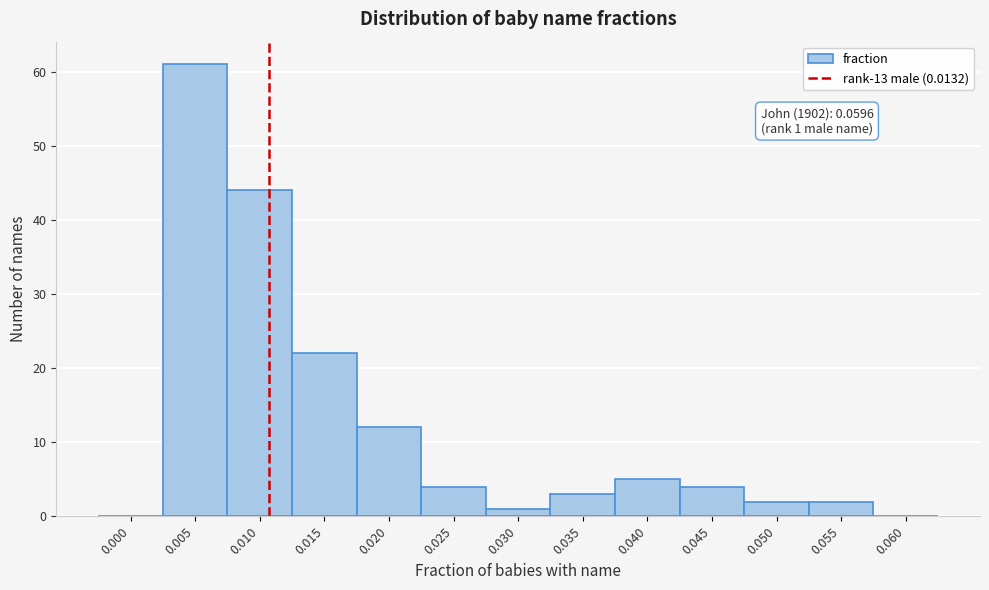

Reading right to left, list all the values displayed in this chart.

0.060=0	0.055=2	0.050=2	0.045=4	0.040=5	0.035=3	0.030=1	0.025=4	0.020=12	0.015=22	0.010=44	0.005=61	0.000=0